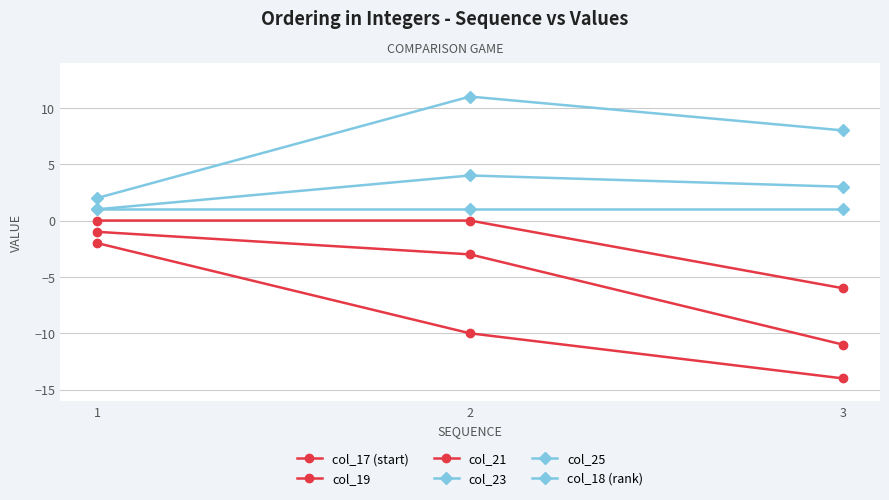

Does the chart have visible grid lines?

Yes